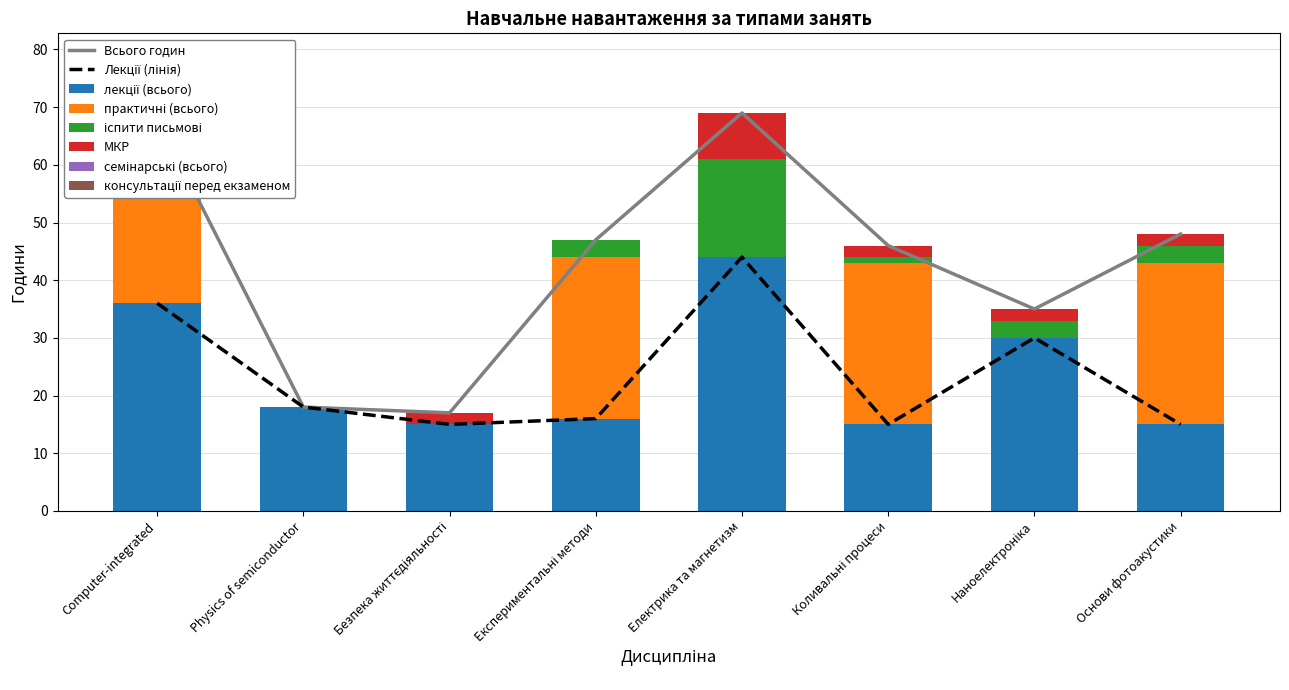

At which category is the sum across all series the highest?

Електрика та магнетизм